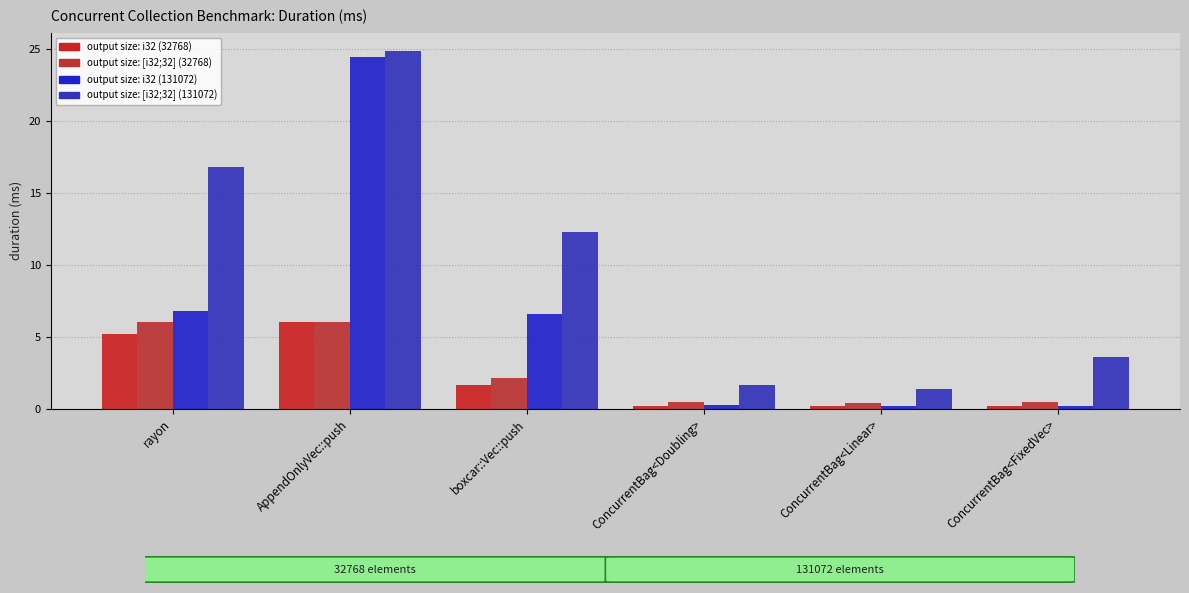

Which label corresponds to the smallest value in the chart?

ConcurrentBag<FixedVec>